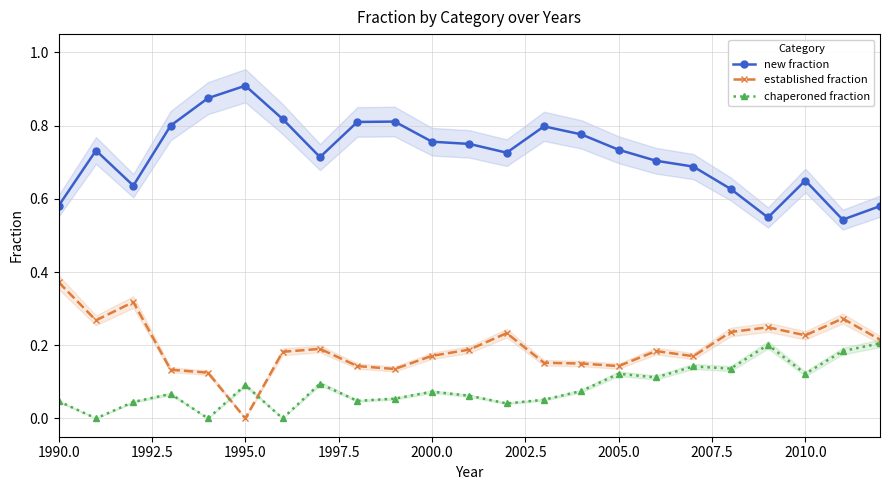

At which label does established fraction reach its peak?

1990.0